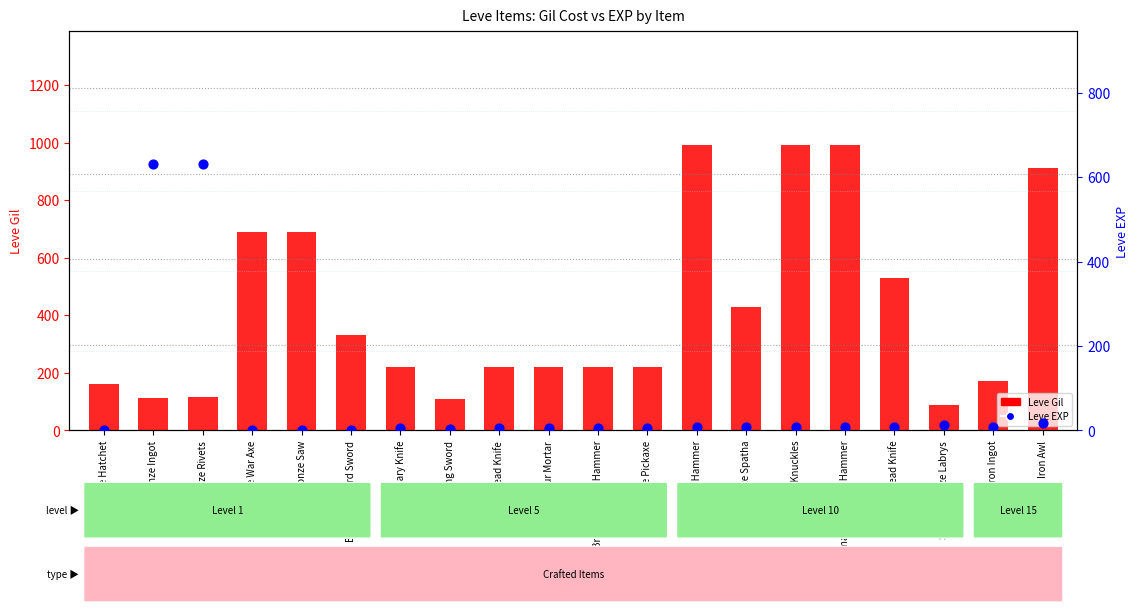

Is the value of Leve EXP at Amateur Mortar greater than the value of Leve Gil at Bronze War Axe?

No